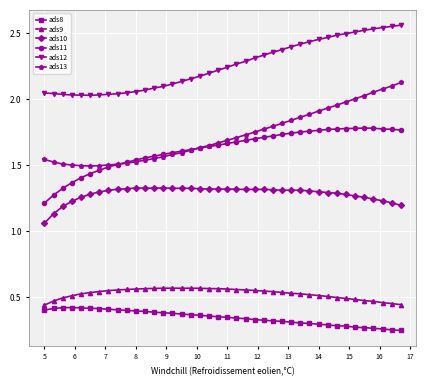

True or false: ads12 and ads8 intersect in this chart.

False